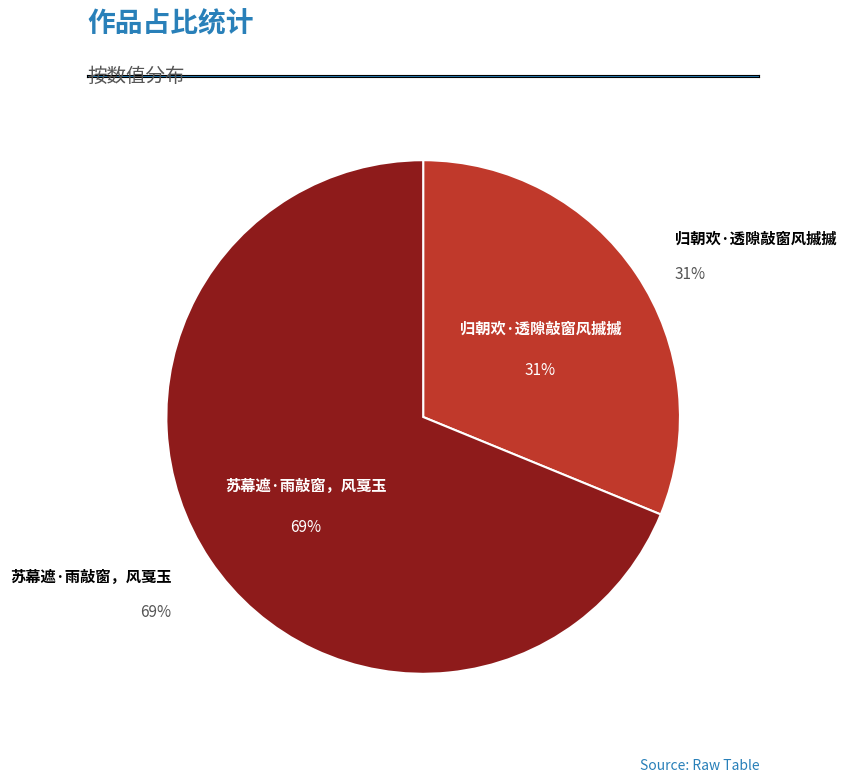

Rank the categories by value from highest to lowest.

苏幕遮·雨敲窗，风戛玉, 归朝欢·透隙敲窗风摵摵